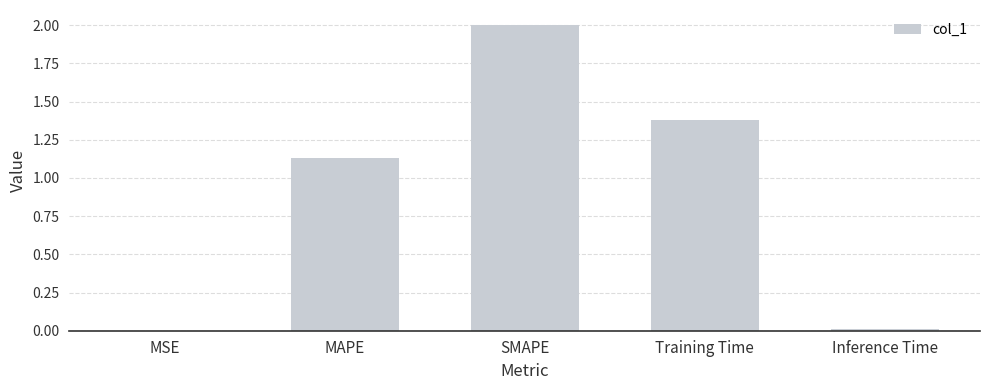

What is the greatest value displayed?

2.0